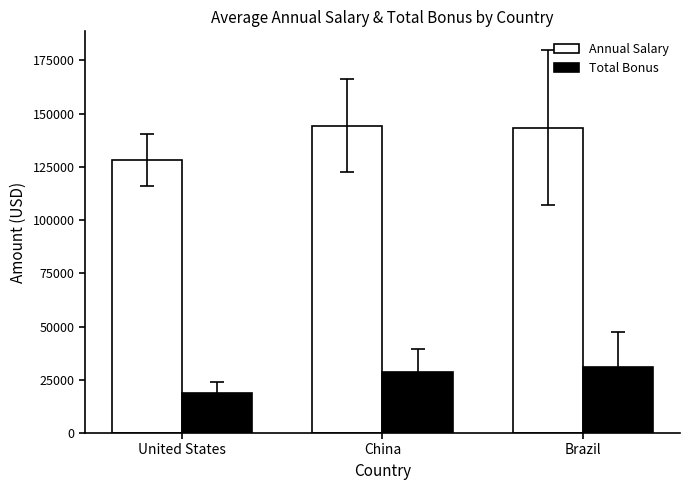

Reading left to right, what are all the values shown in this chart?

Annual Salary: 128163.4	144259.3	143274.5
Total Bonus: 18911.8	28478.2	31178.0